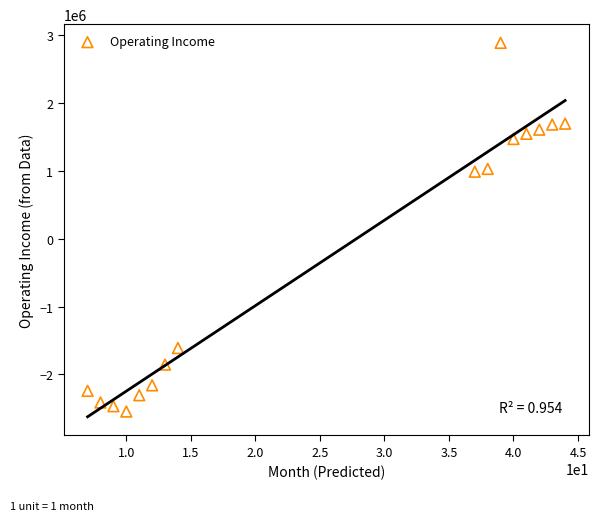

What is the range of X values (max minus min)?

37.0